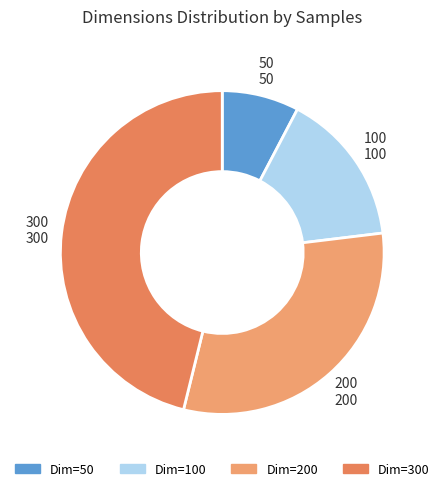

Do 100 and 200 together represent more than half of the pie?

No